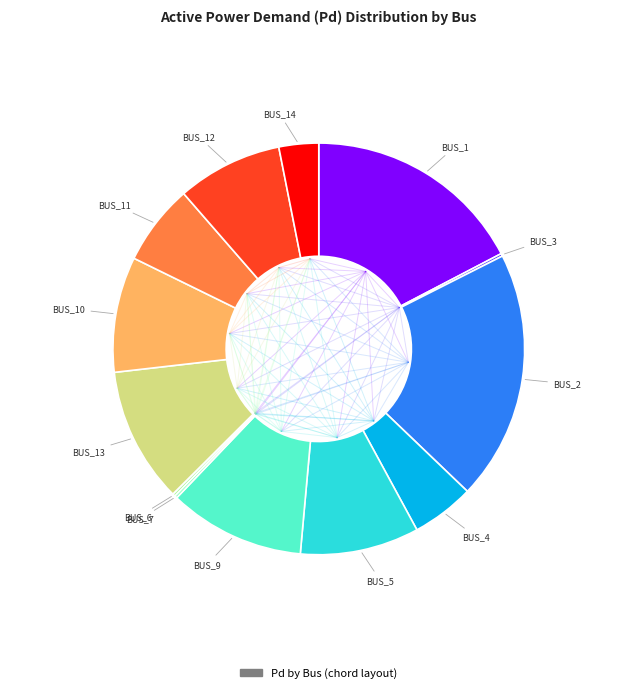

Is there a majority slice in this chart?

No